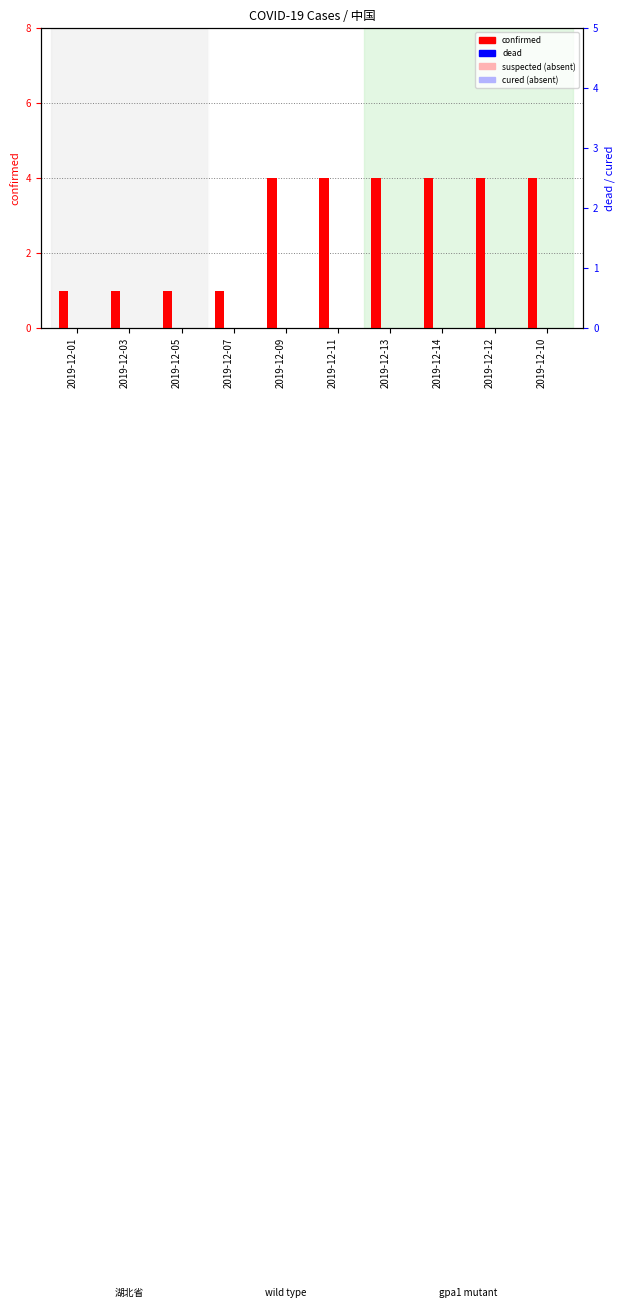

How many bars are there in each group?

4